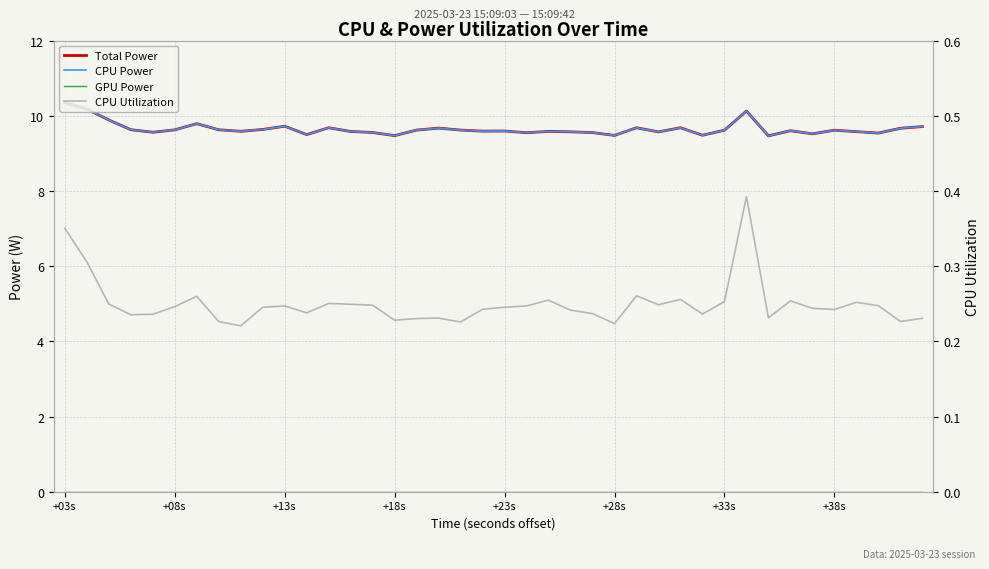

Between 16 and 22, which series saw the biggest shift?

Total Power